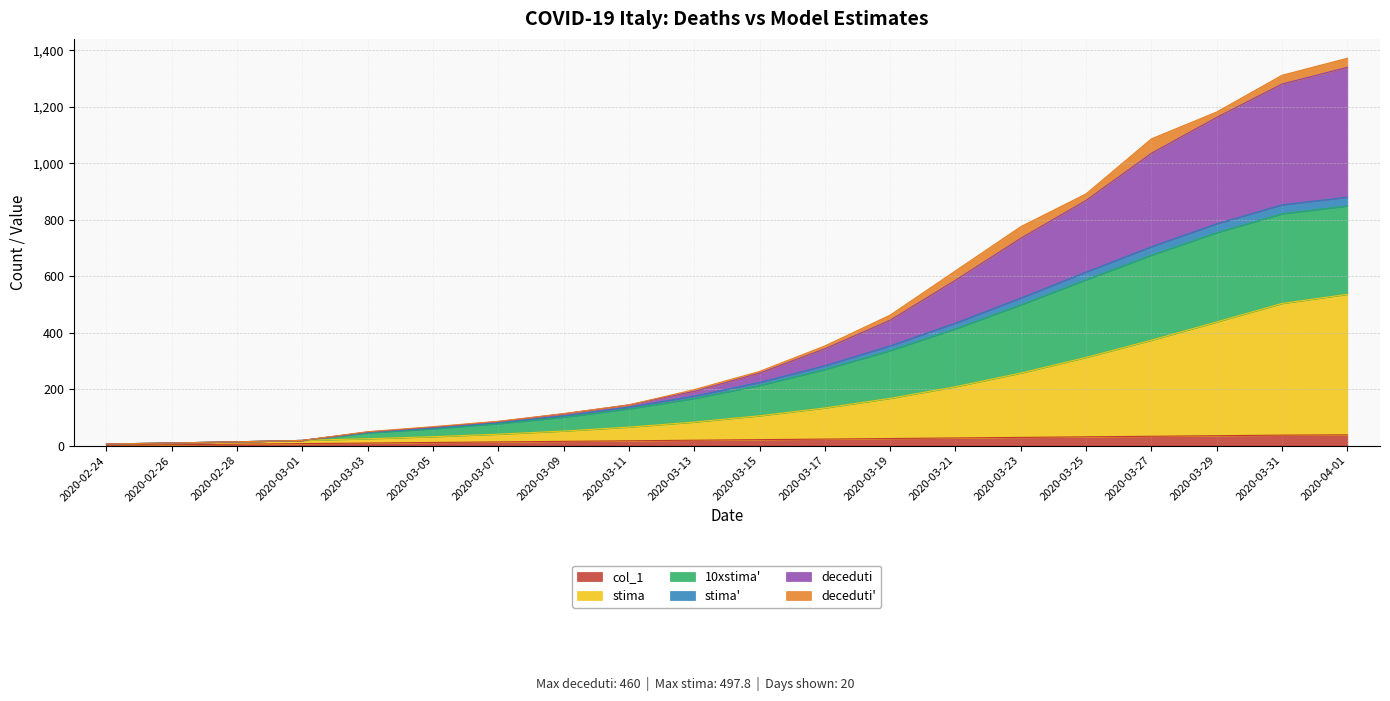

What is the maximum value for col_1?

38.0